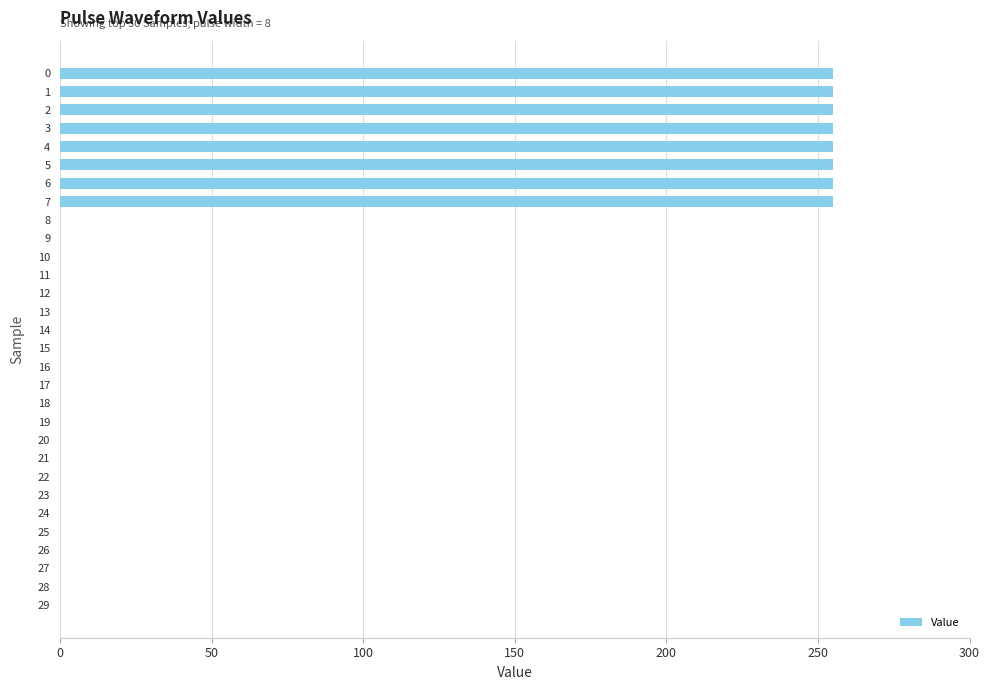

What is the greatest value displayed?

255